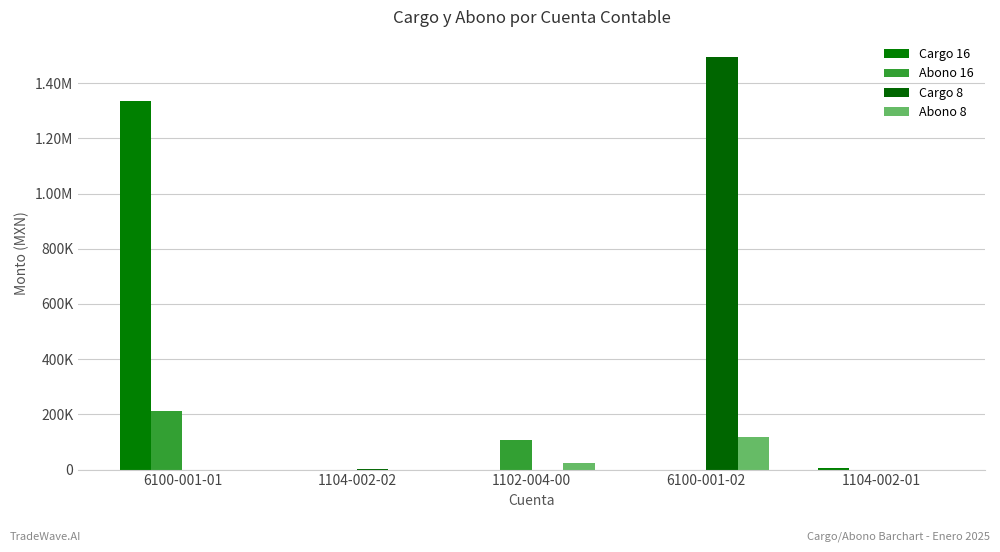

What are all the series names shown in the legend?

Cargo 16, Abono 16, Cargo 8, Abono 8